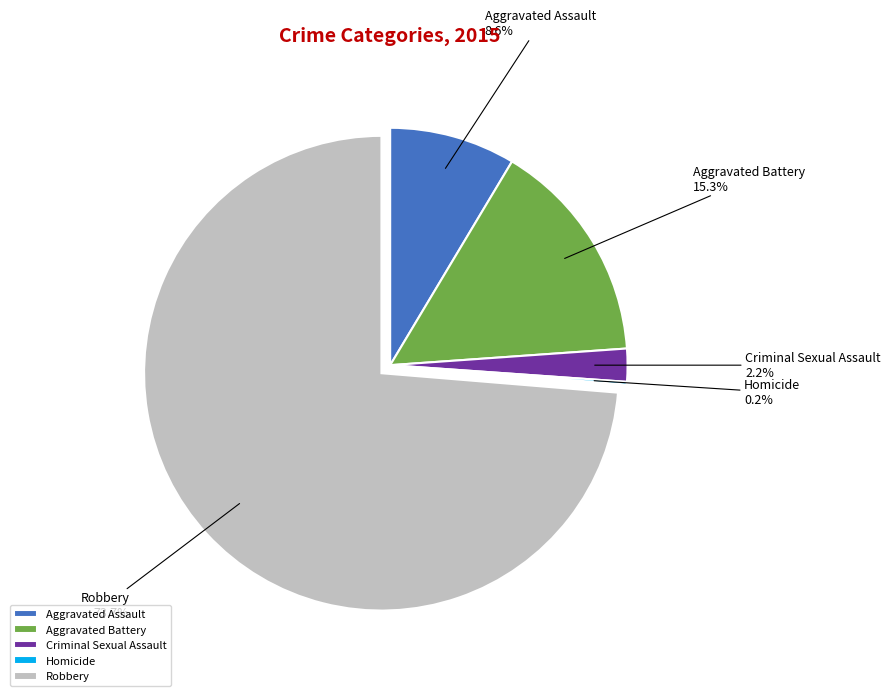

Which category accounts for the majority?

Robbery